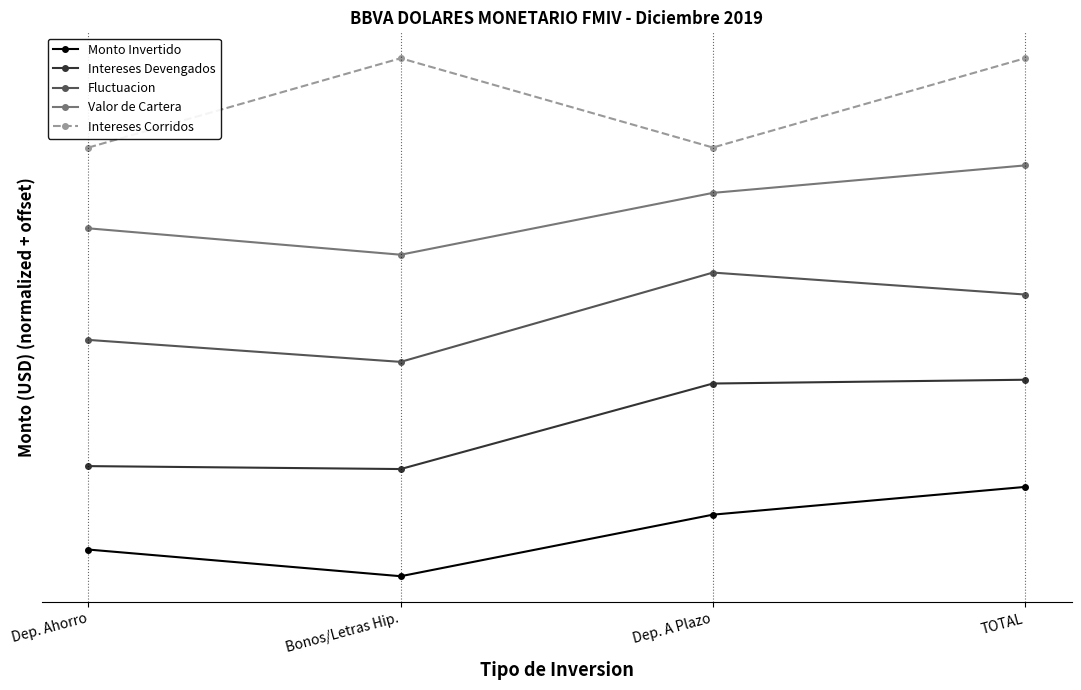

What is the sum of the Monto Invertido values at Dep. A Plazo and Dep. Ahorro?

1.0